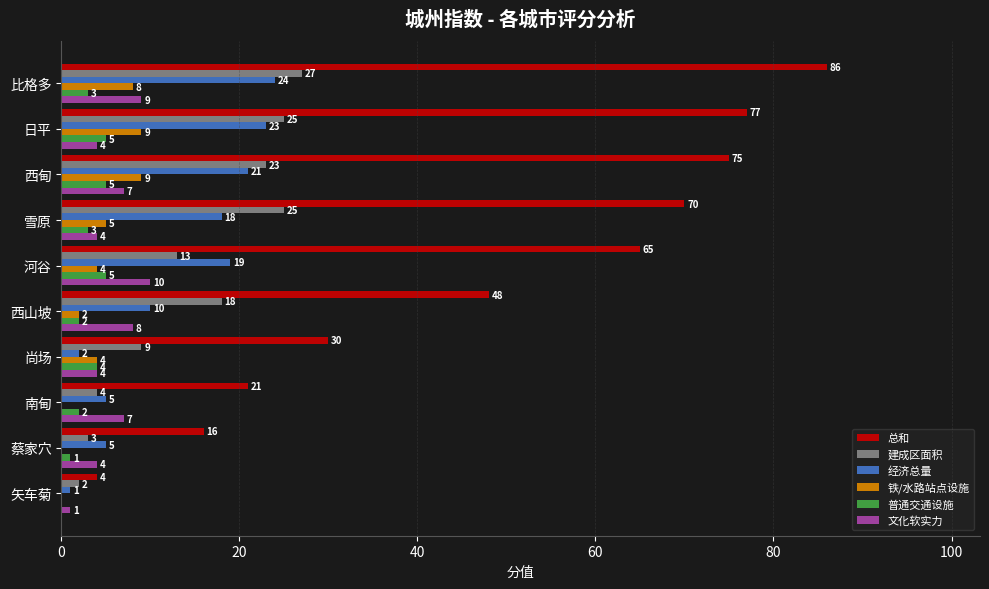

Which series has the widest spread of values?

总和